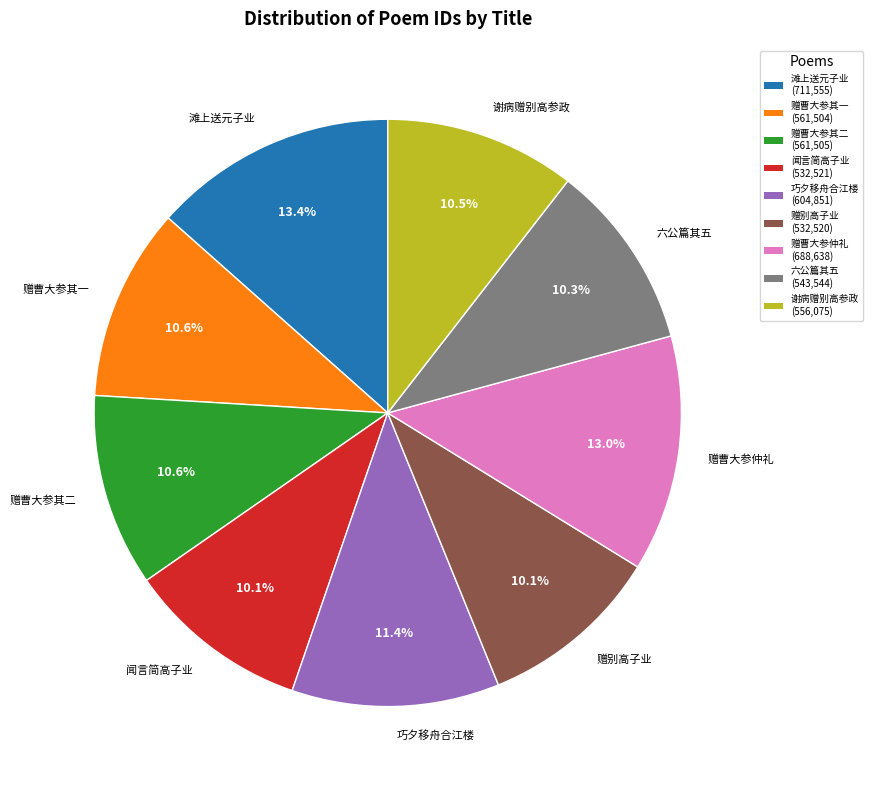

Is there a majority slice in this chart?

No